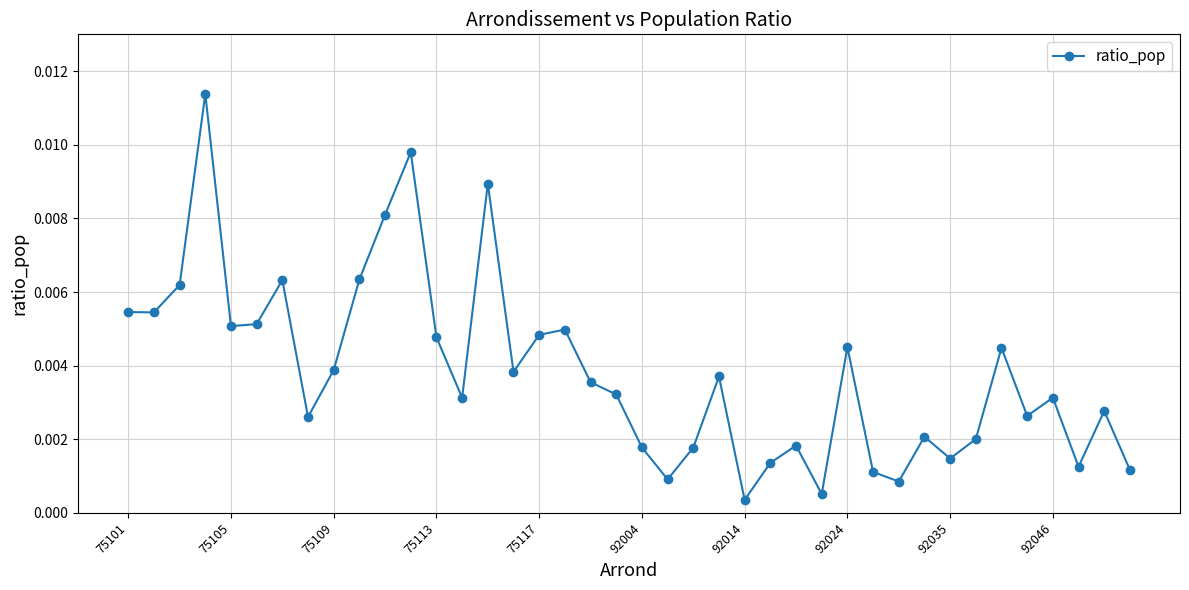

How many points are higher than both their immediate neighbors (excluding endpoints)?

12